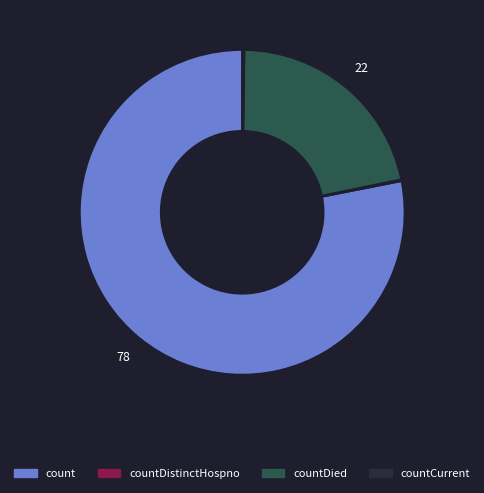

Does any single category account for the majority?

Yes